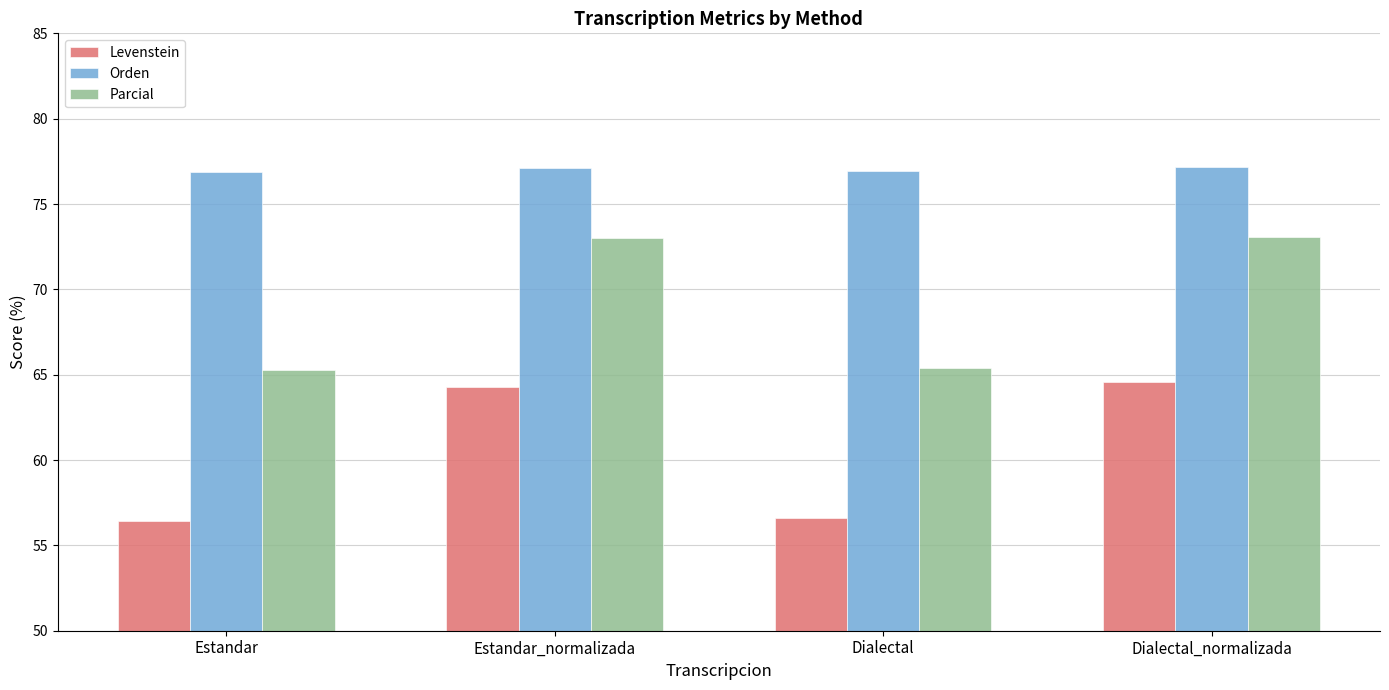

Which series changed the most between Estandar and Estandar_normalizada?

Levenstein